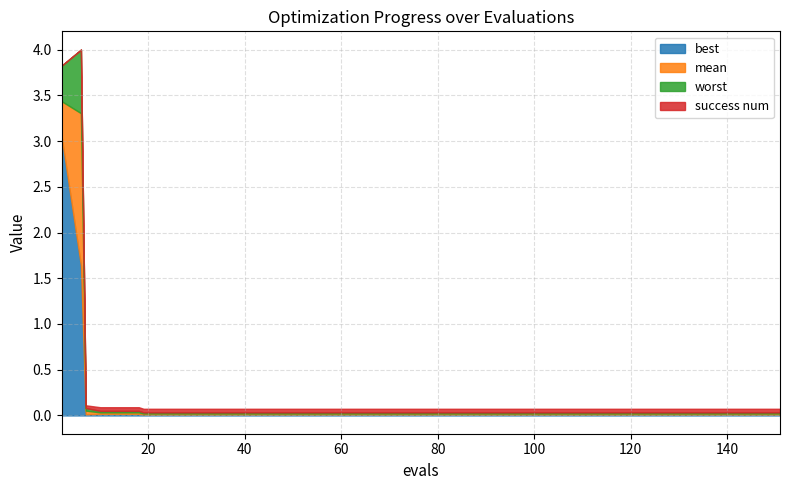

Which series changed the most between 9 and 29?

best